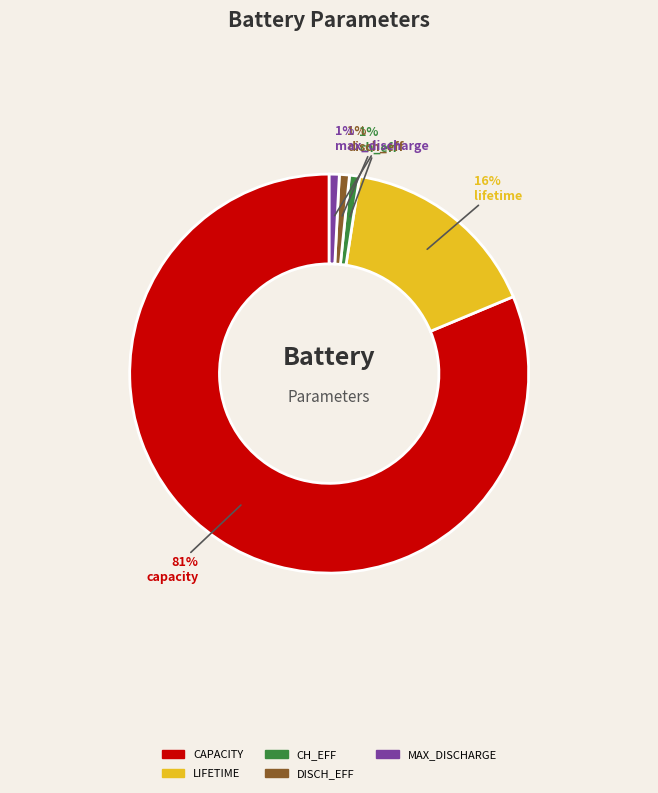

To the nearest percent, what is the difference between the largest and smallest slice percentages?

80%